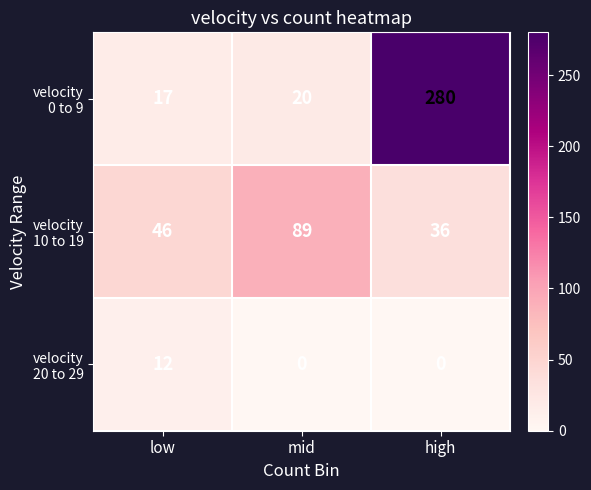

Count the number of data series in this chart.

3